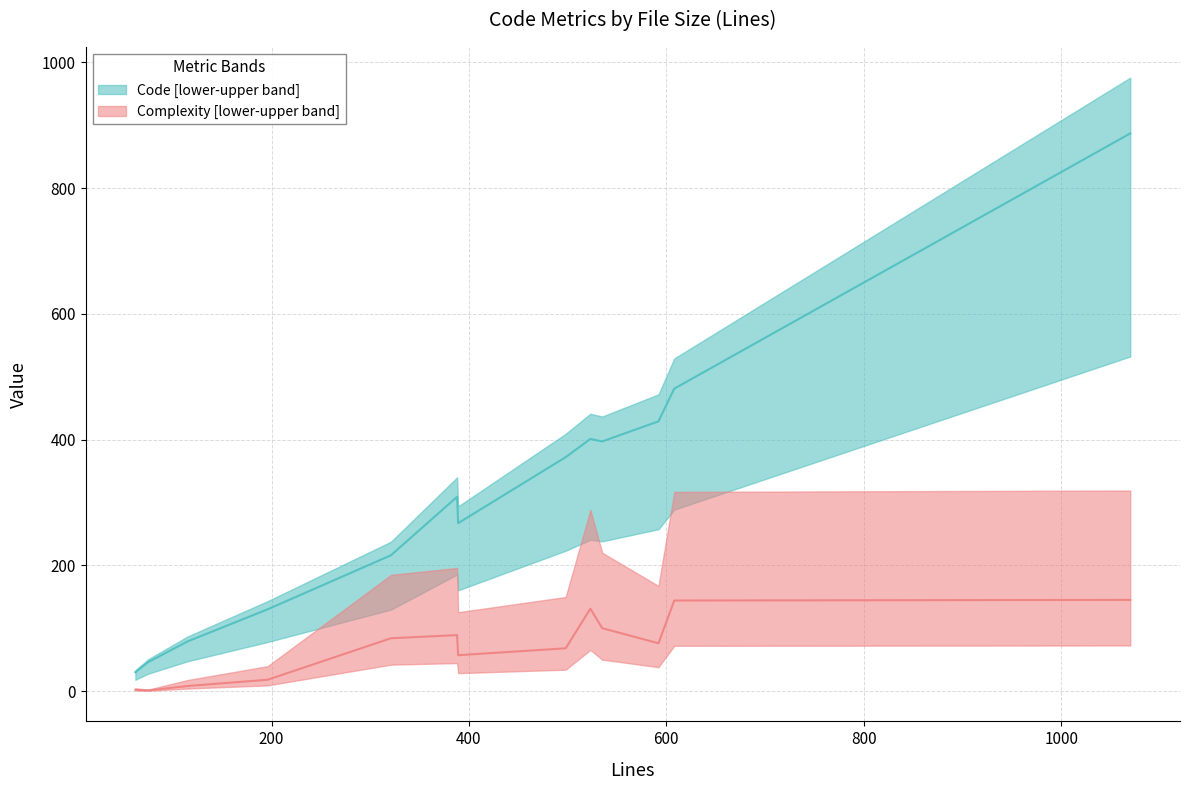

What is the sum of the Code values at 62 and 389?

297